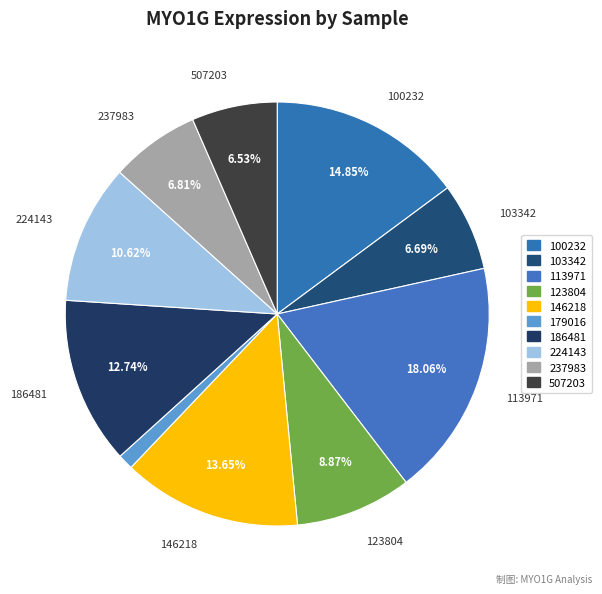

Count the number of slices in the pie.

10